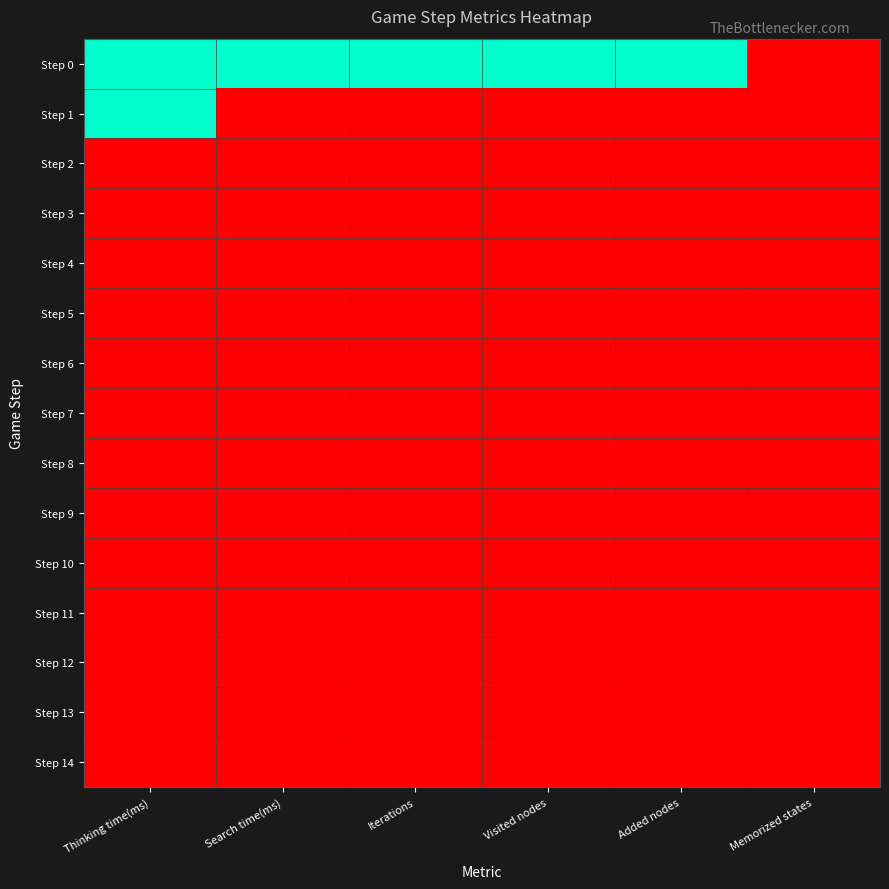

Which label corresponds to the smallest value in the chart?

Memorized states